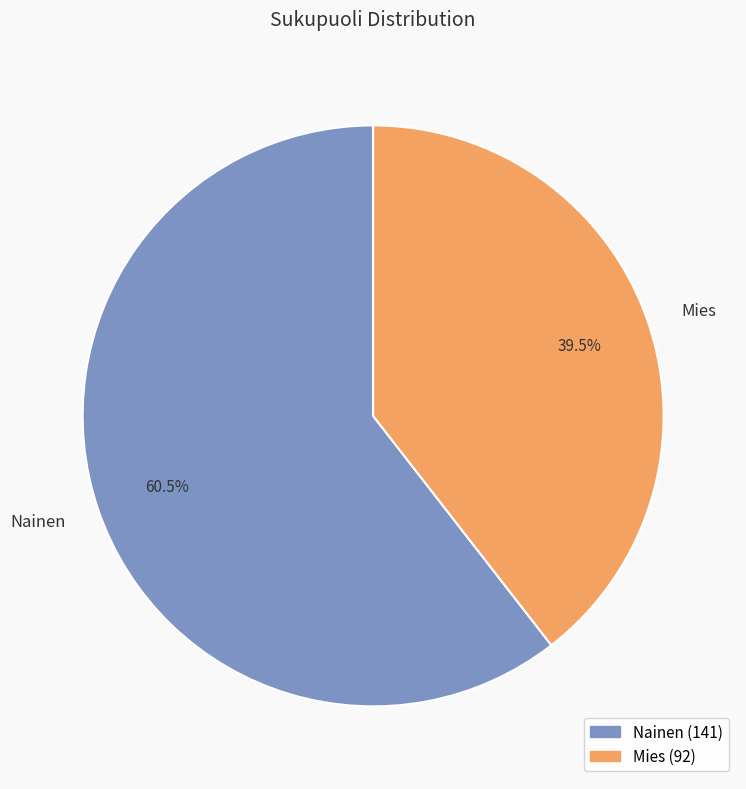

How many segments does this pie chart have?

2